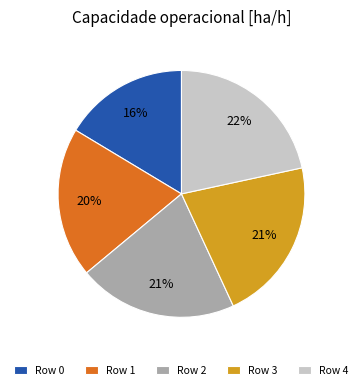

Which category has the smallest portion of the pie?

Row 0